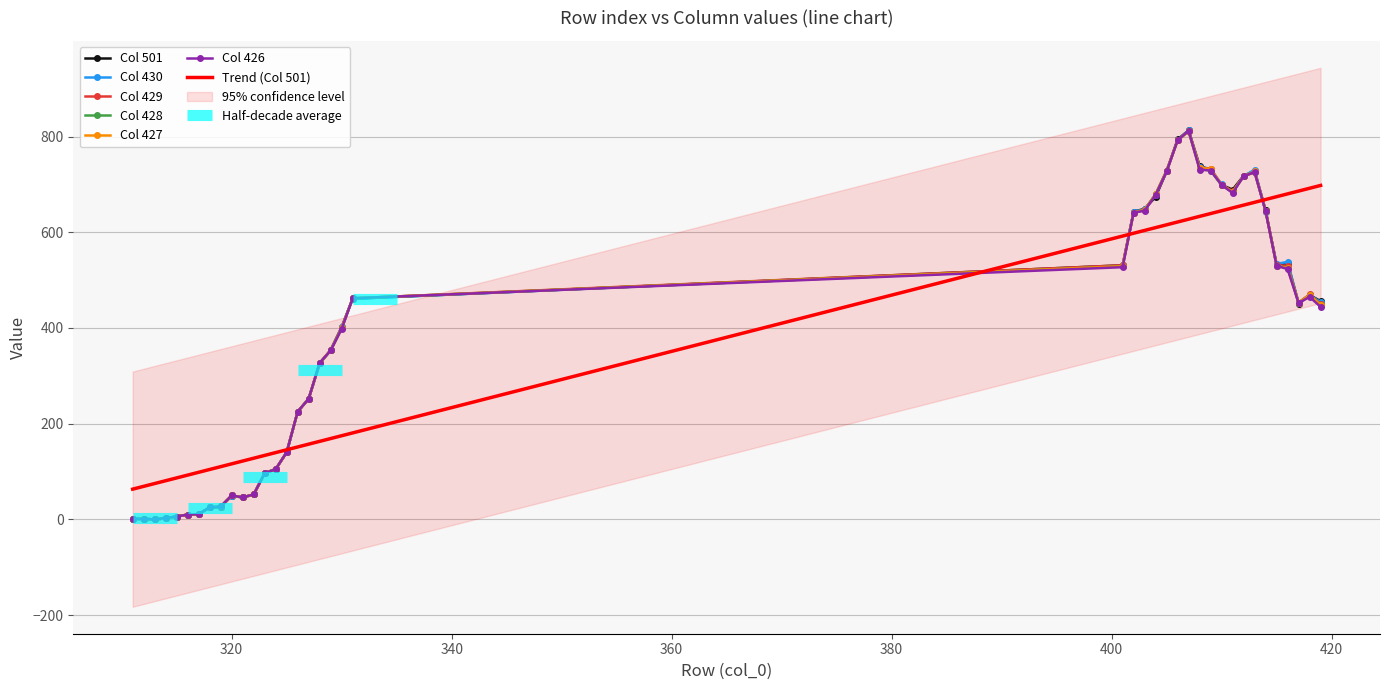

What is the sum of all 428 values?

14777